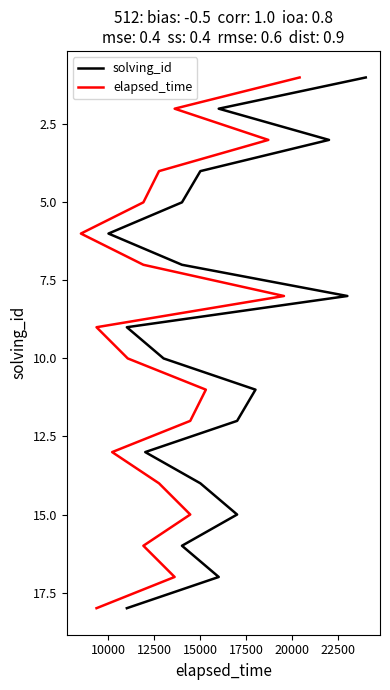

What is the label of the 5th point from the left?

17500